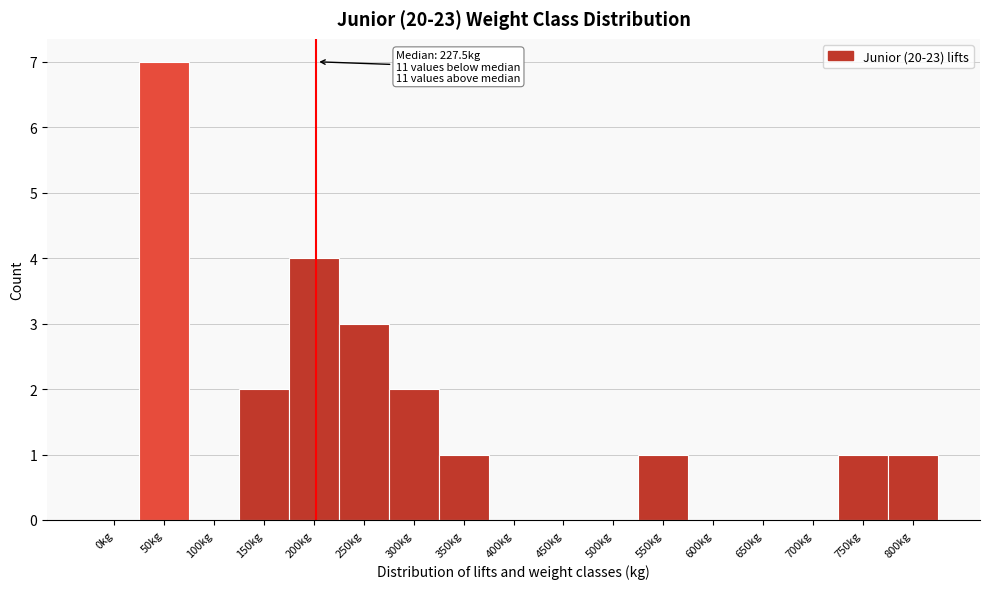

Reading right to left, transcribe all the data shown in this chart.

800kg=1	750kg=1	700kg=0	650kg=0	600kg=0	550kg=1	500kg=0	450kg=0	400kg=0	350kg=1	300kg=2	250kg=3	200kg=4	150kg=2	100kg=0	50kg=7	0kg=0